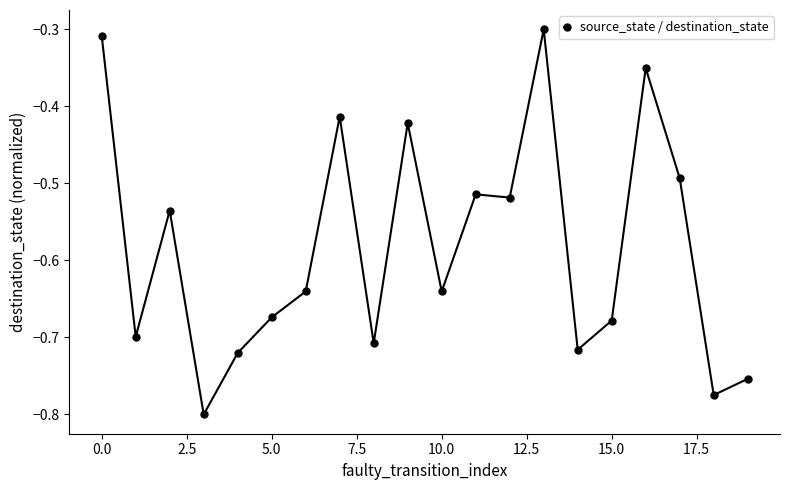

What is the sum of all values?

-11.7